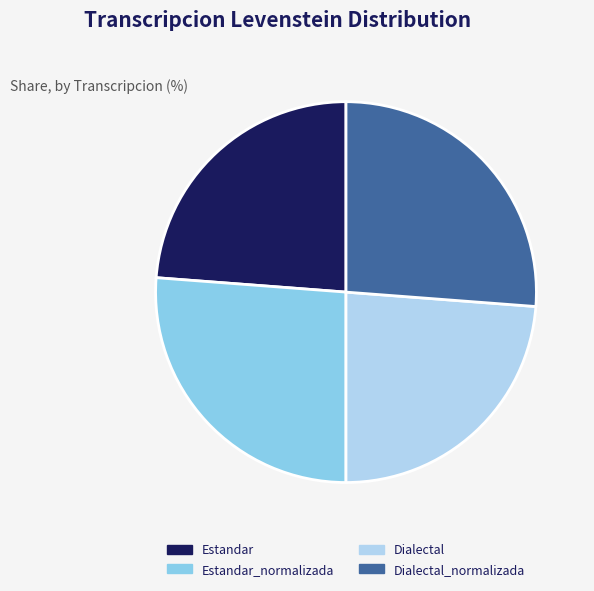

True or false: Estandar accounts for 33% of the total.

False